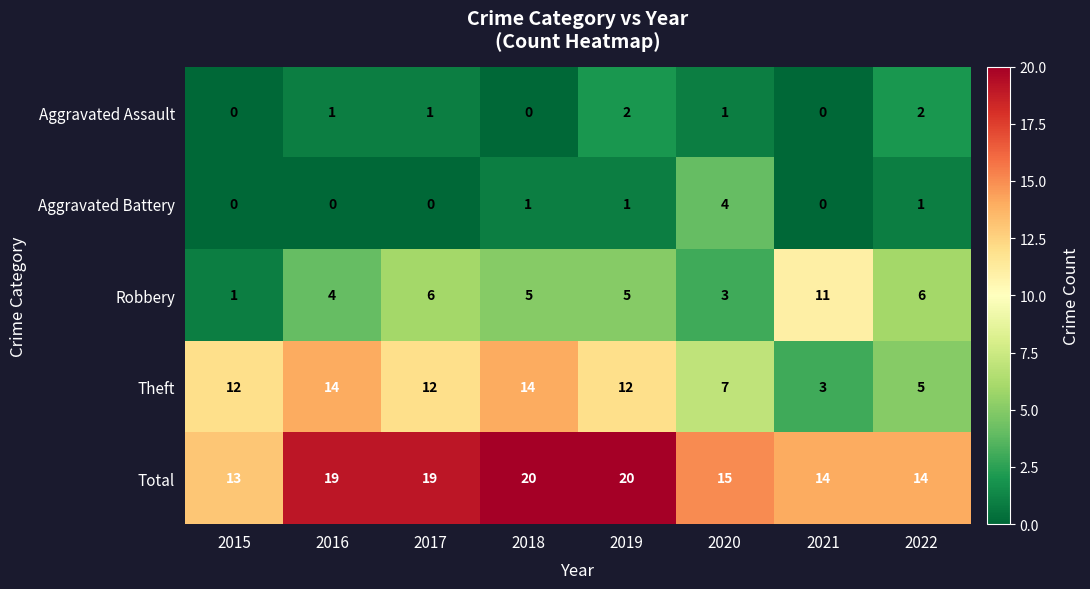

What is the difference between the second highest and second lowest values in the Total series?

6